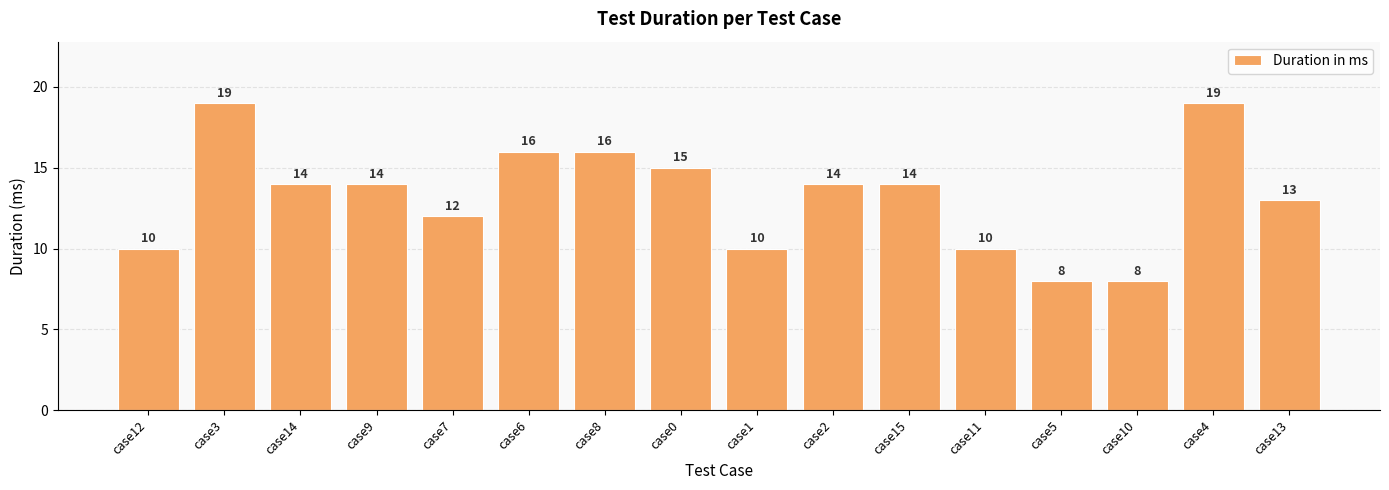

What is the greatest value displayed?

19